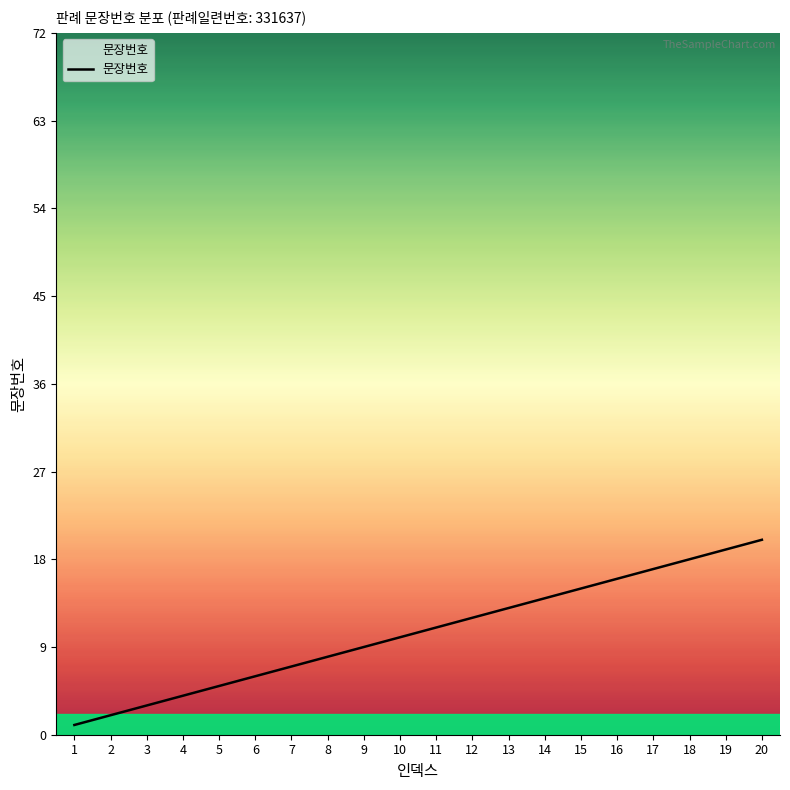

Reading left to right, what are all the values shown in this chart?

1	2	3	4	5	6	7	8	9	10	11	12	13	14	15	16	17	18	19	20